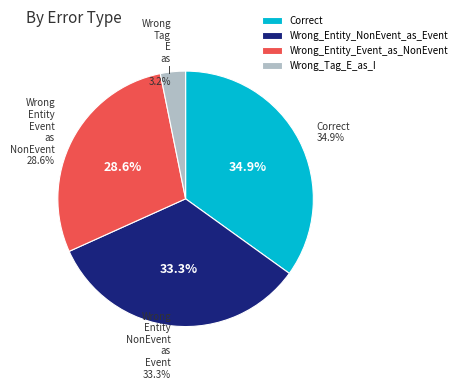

Is it true that Wrong_Tag_E_as_I is 3% of the pie?

True